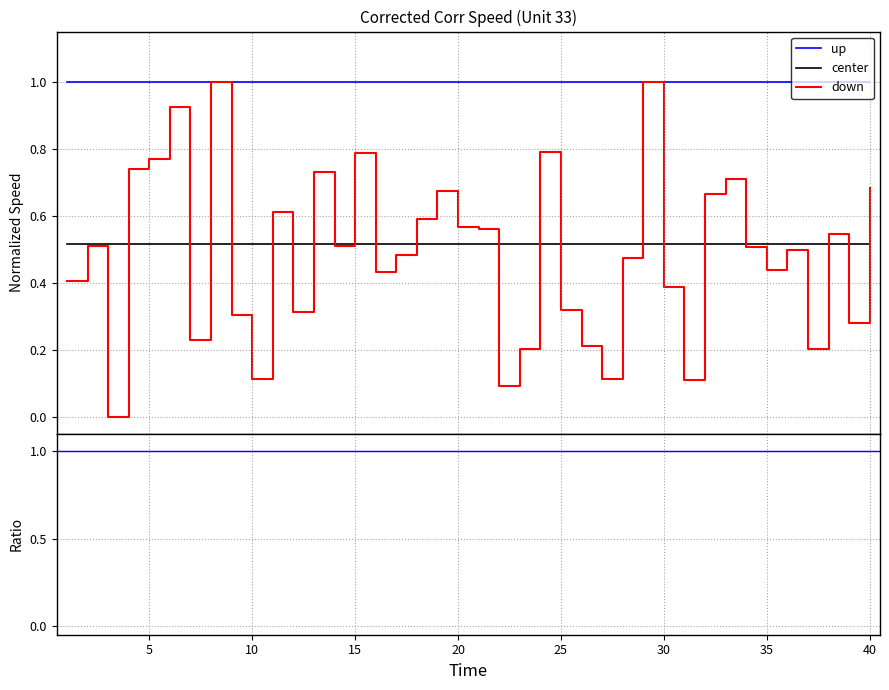

What is the maximum value for up?

1.0